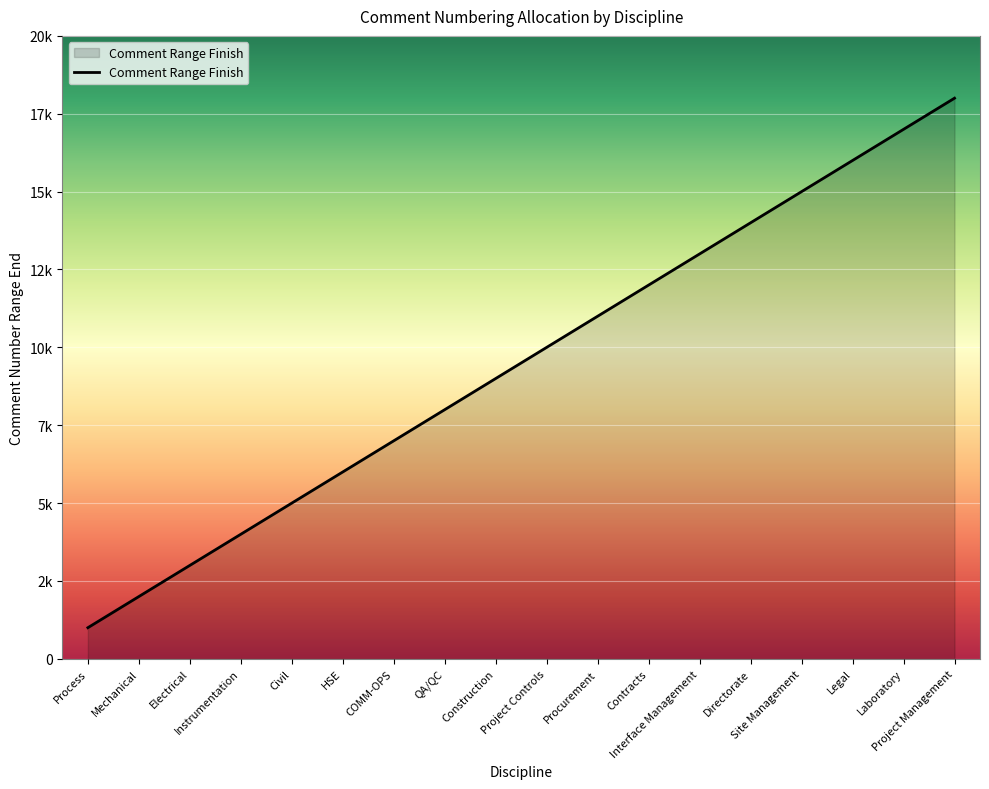

True or false: the data shows 2368 at Construction.

False